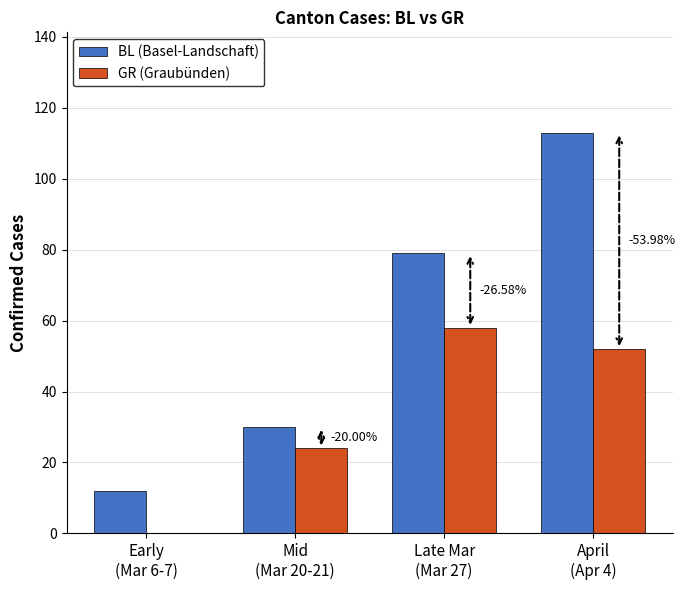

How many groups of bars are there?

4